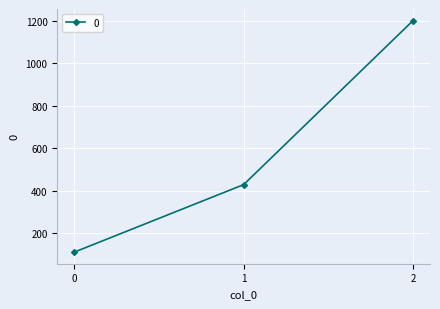

What is the difference between the values at 2 and 1?

771.4